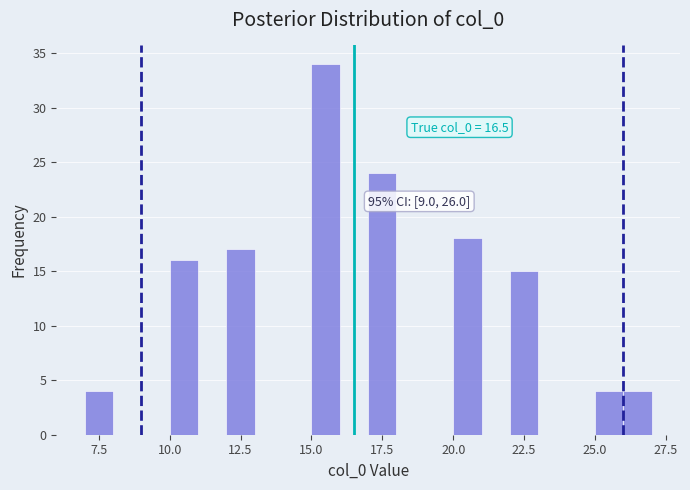

Read against the x-axis, roughly where is the centre of the tallest bar?

15.5